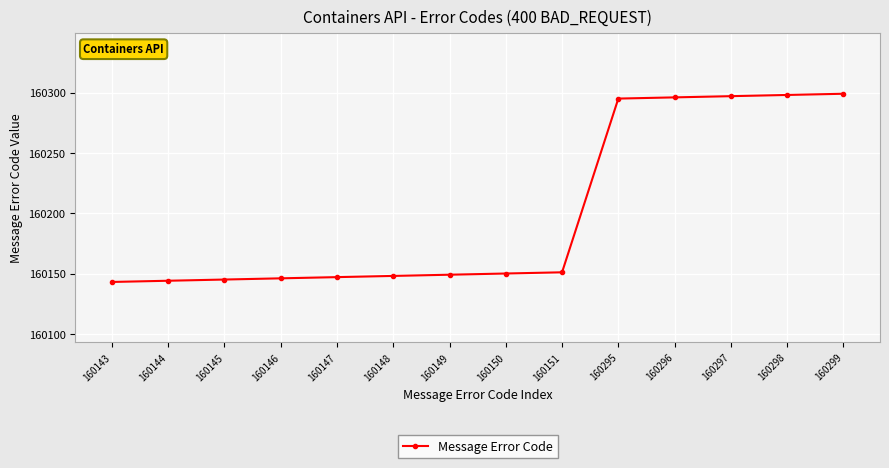

What is the difference between the maximum and minimum values?

156